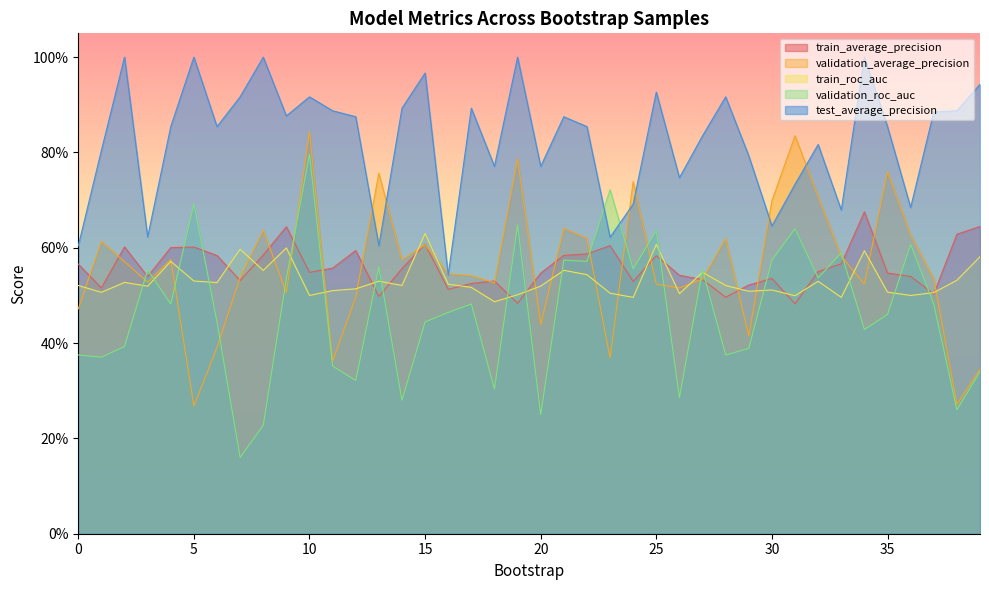

Rank the series at 10 from lowest to highest value.

train_roc_auc, train_average_precision, validation_roc_auc, validation_average_precision, test_average_precision